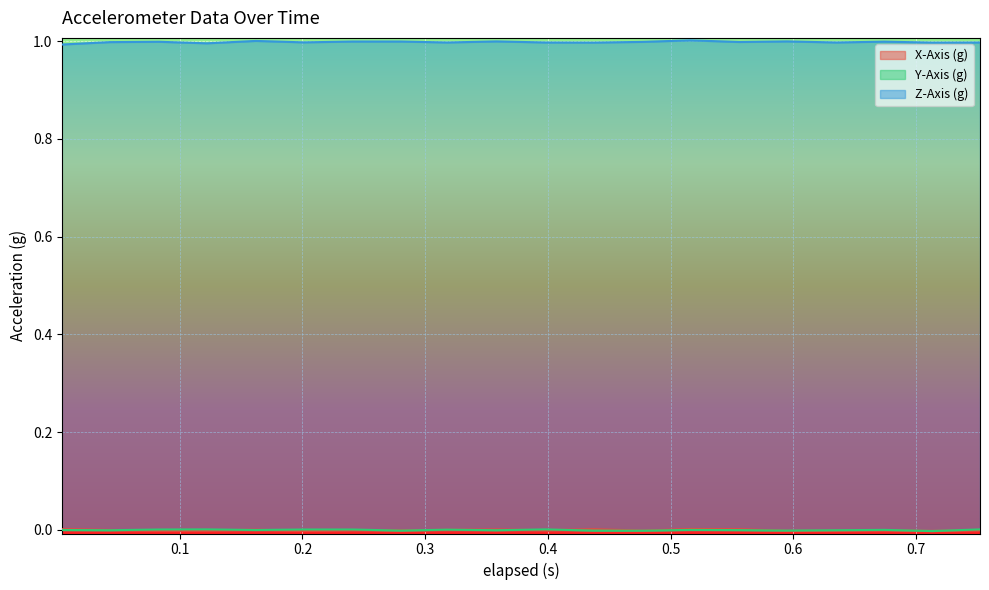

At 0.201, list the series in order from largest to smallest.

Z-Axis (g), Y-Axis (g), X-Axis (g)